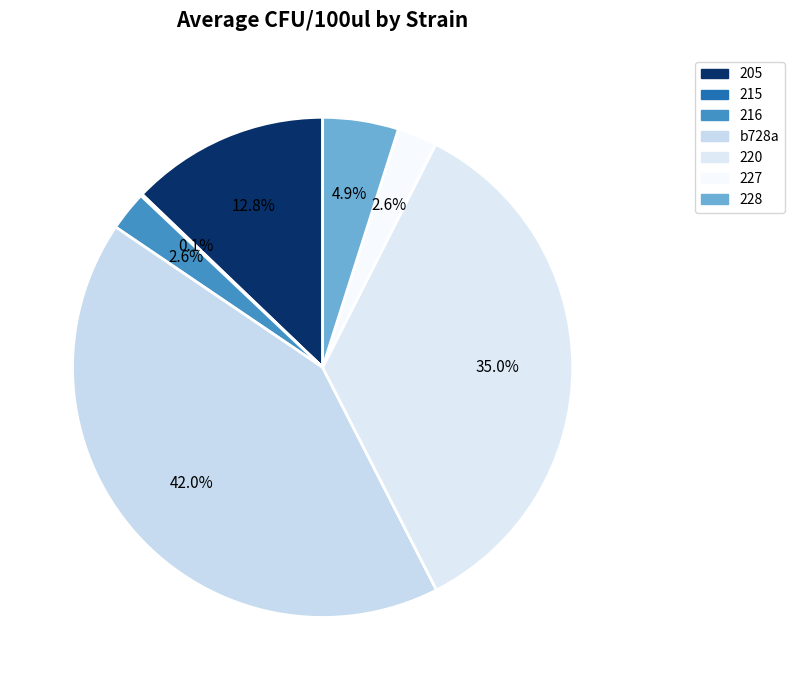

What percentage is NOT represented by b728a?

58.0%